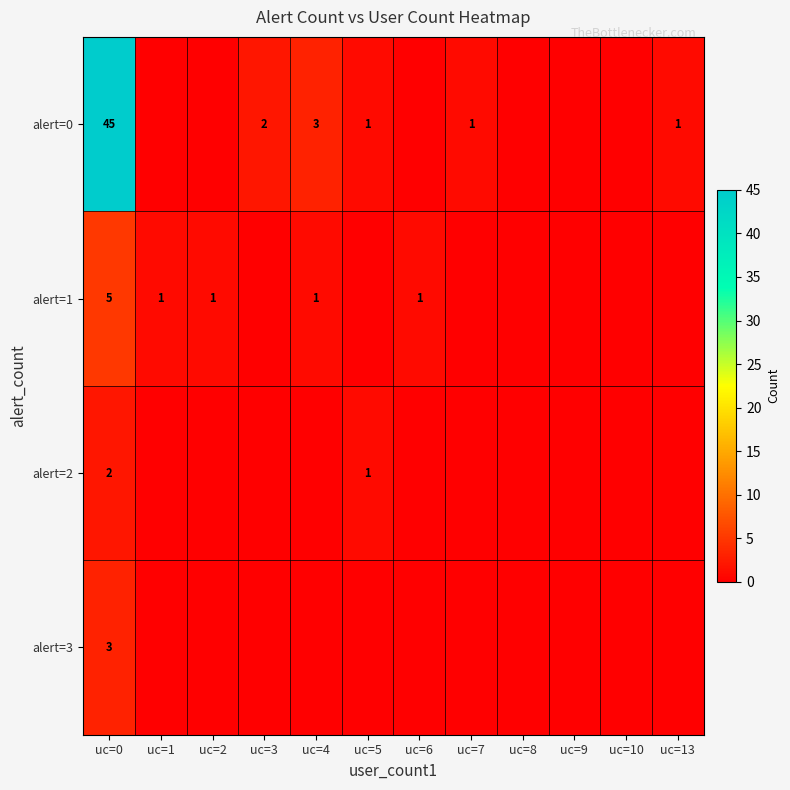

What is the total value across all series at uc=0?

55